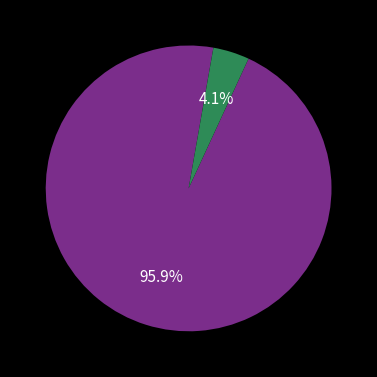

Is there a majority slice in this chart?

Yes